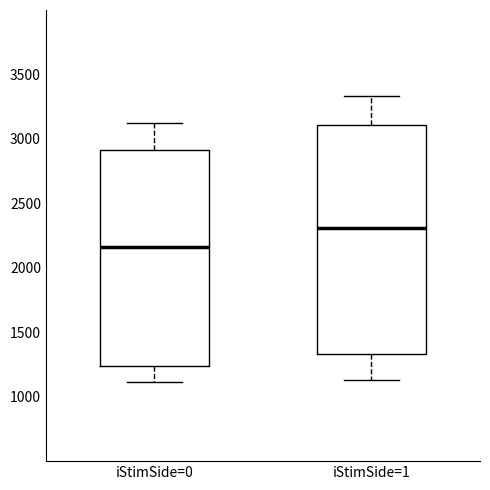

Where does the median line of the box for iStimSide=1 sit on the y-axis? The values are not printed on the chart, so give them approximately, as read against the axis.

2300